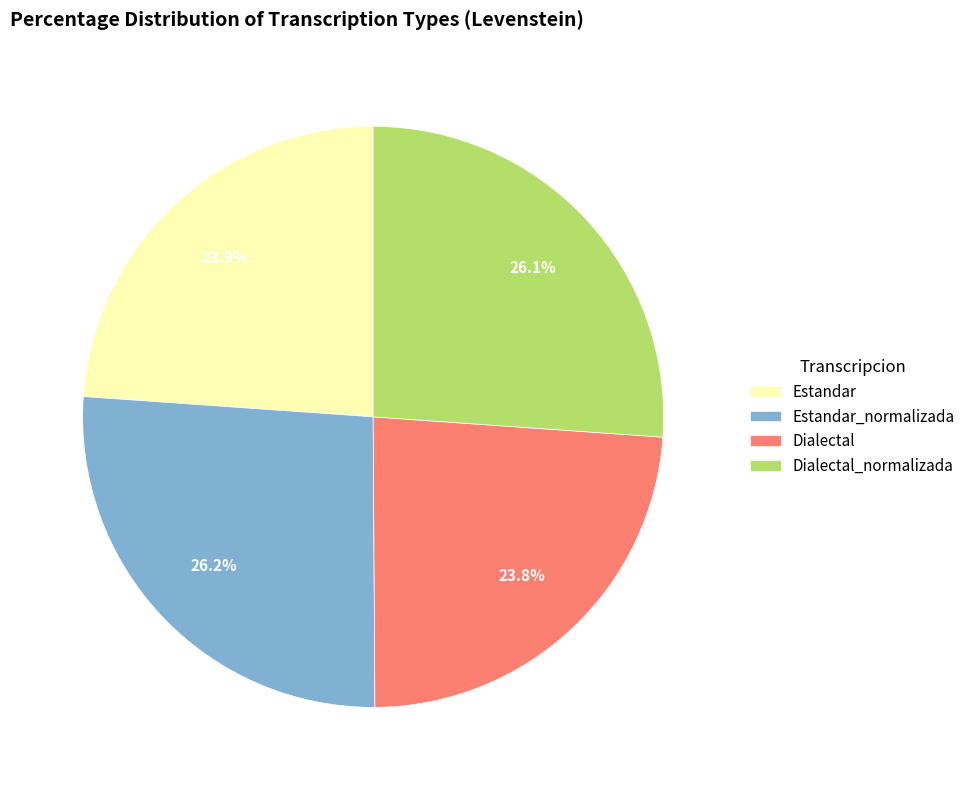

Do Estandar_normalizada and Dialectal_normalizada together represent more than half of the pie?

Yes